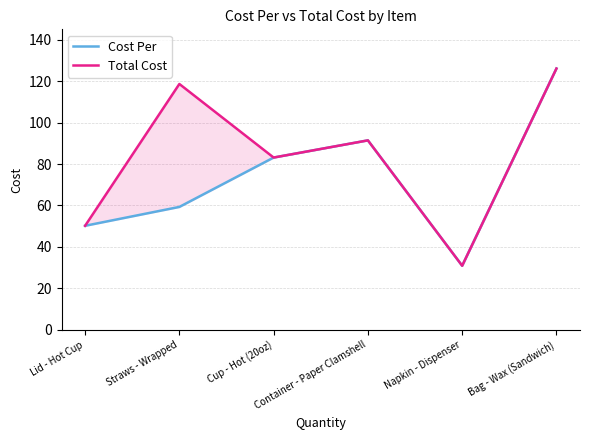

What is the sum of all Total Cost values?

500.4